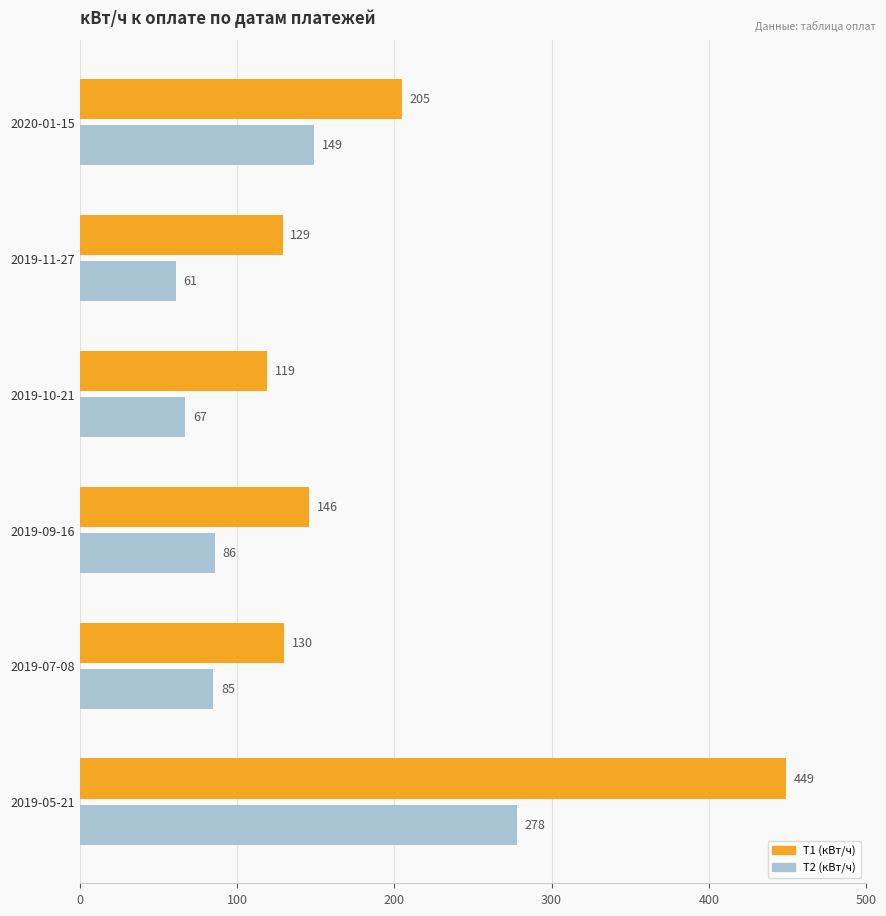

The value of Т2 (кВт/ч) at 2019-09-16 is 120. True or false?

False